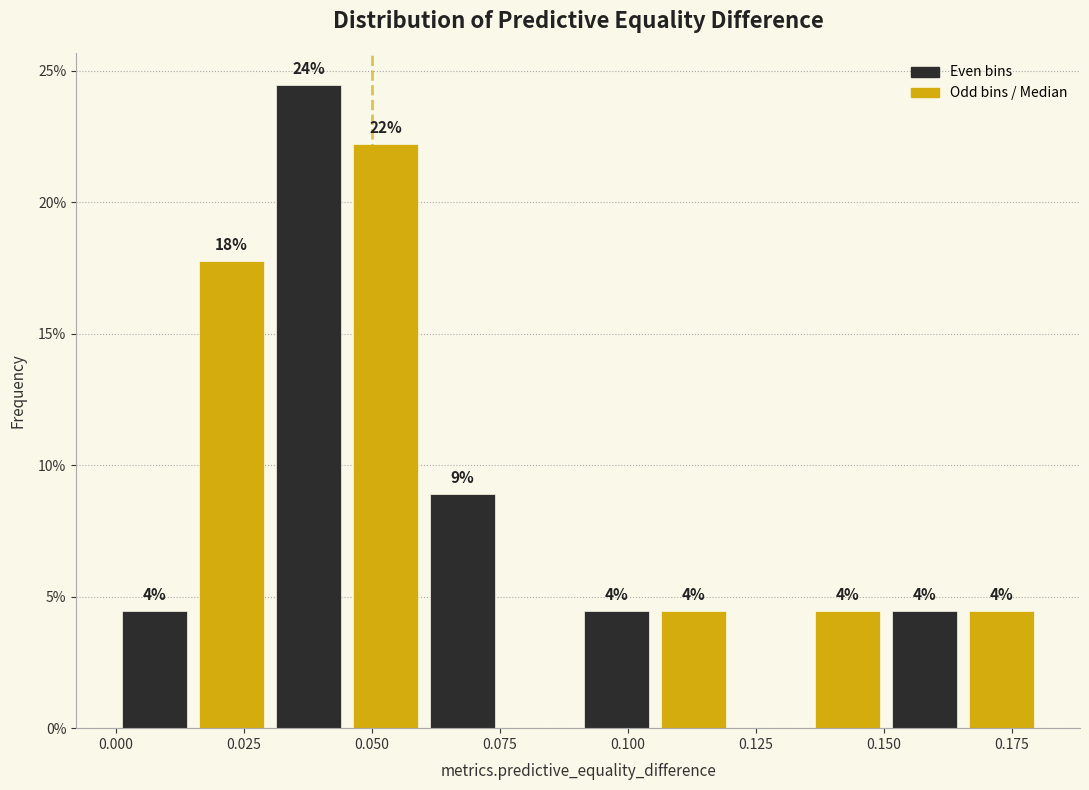

Around what value on the x-axis is the tallest bar? Give the approximate position of its centre, as read against the axis.

0.040